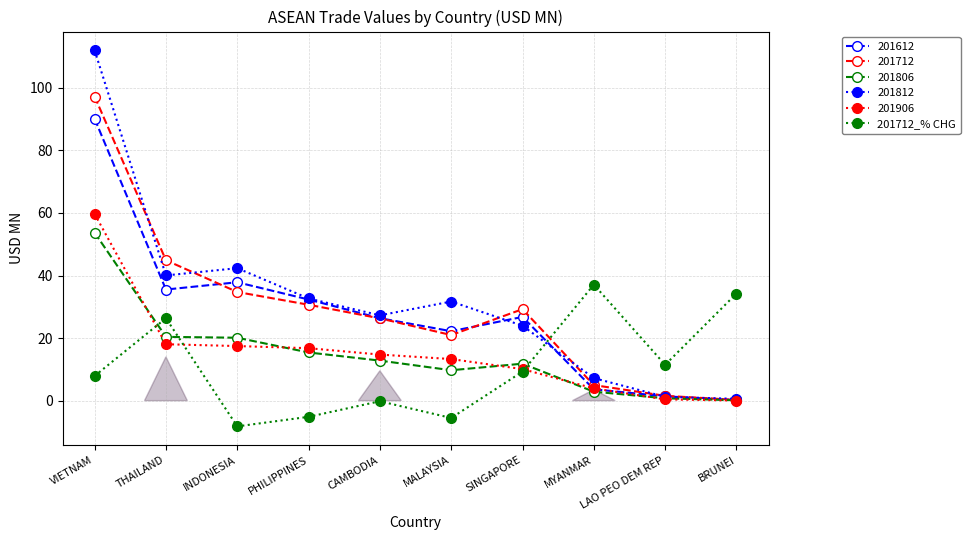

What is the label of the 6th point from the right?

CAMBODIA